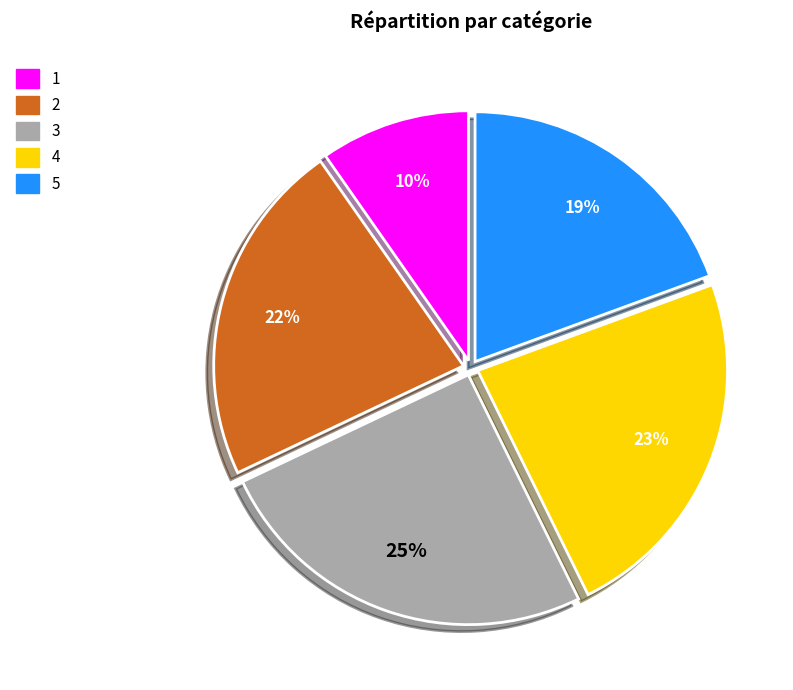

Is it true that 5 is 33% of the pie?

False